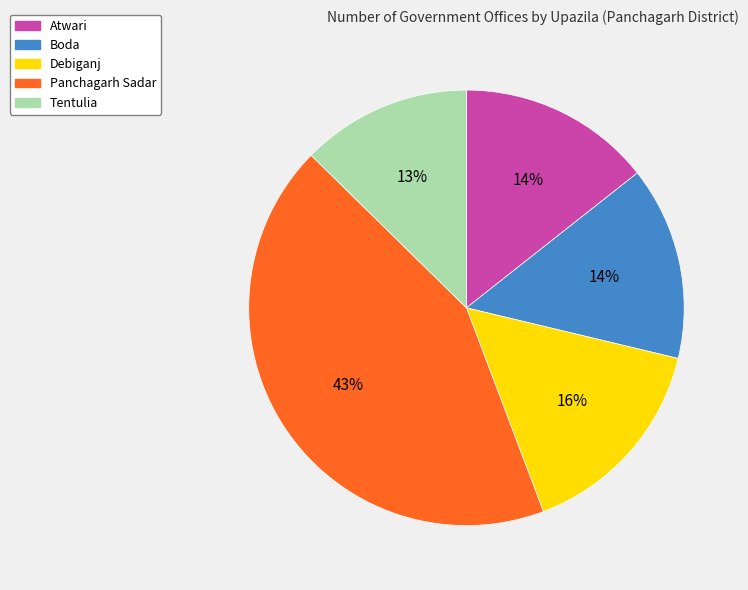

To the nearest percent, what percentage of the pie is Panchagarh Sadar?

43%